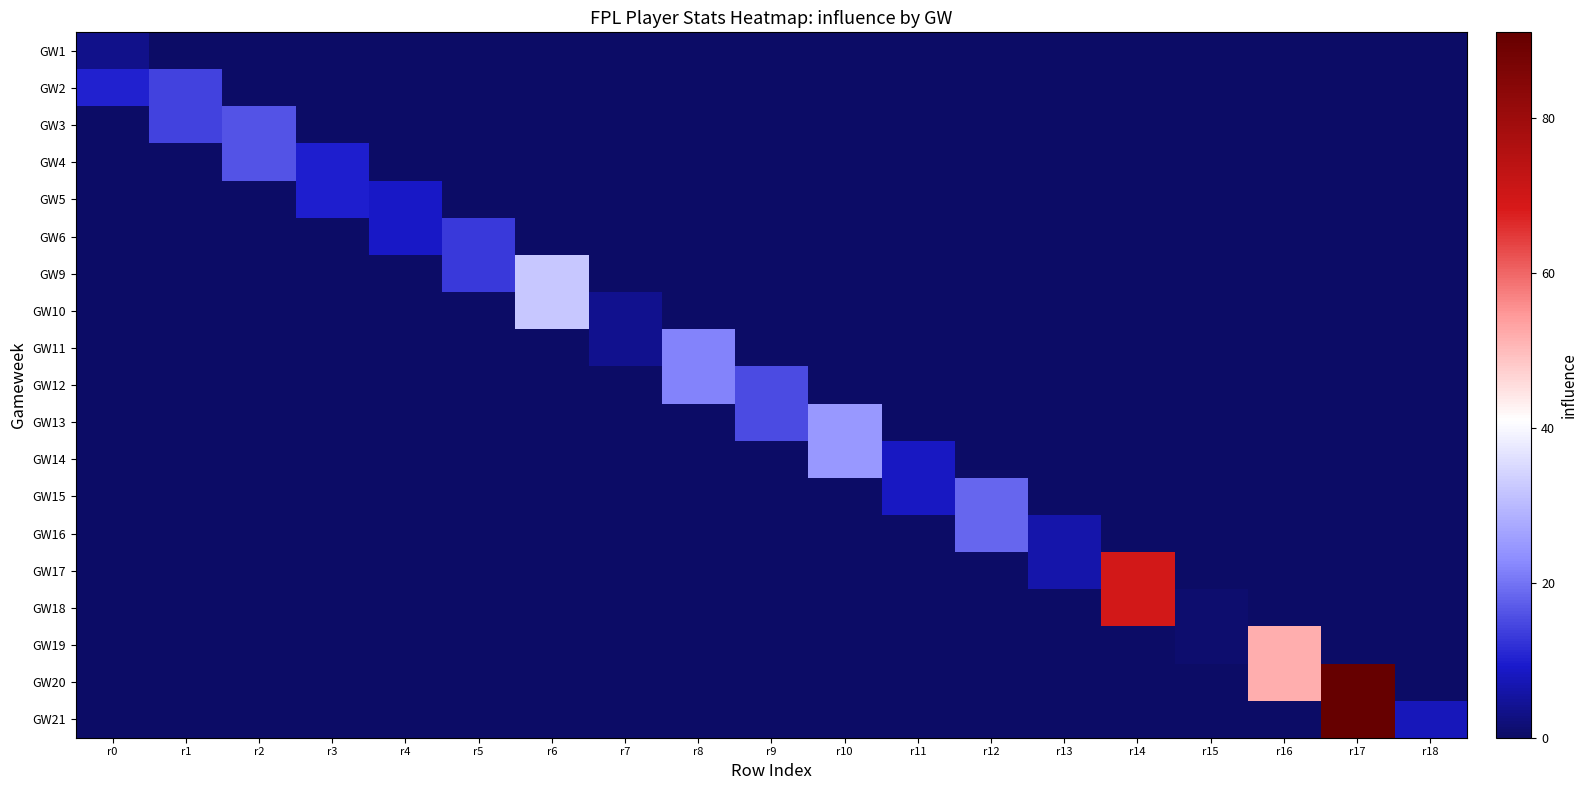

How many series are shown in this chart?

19